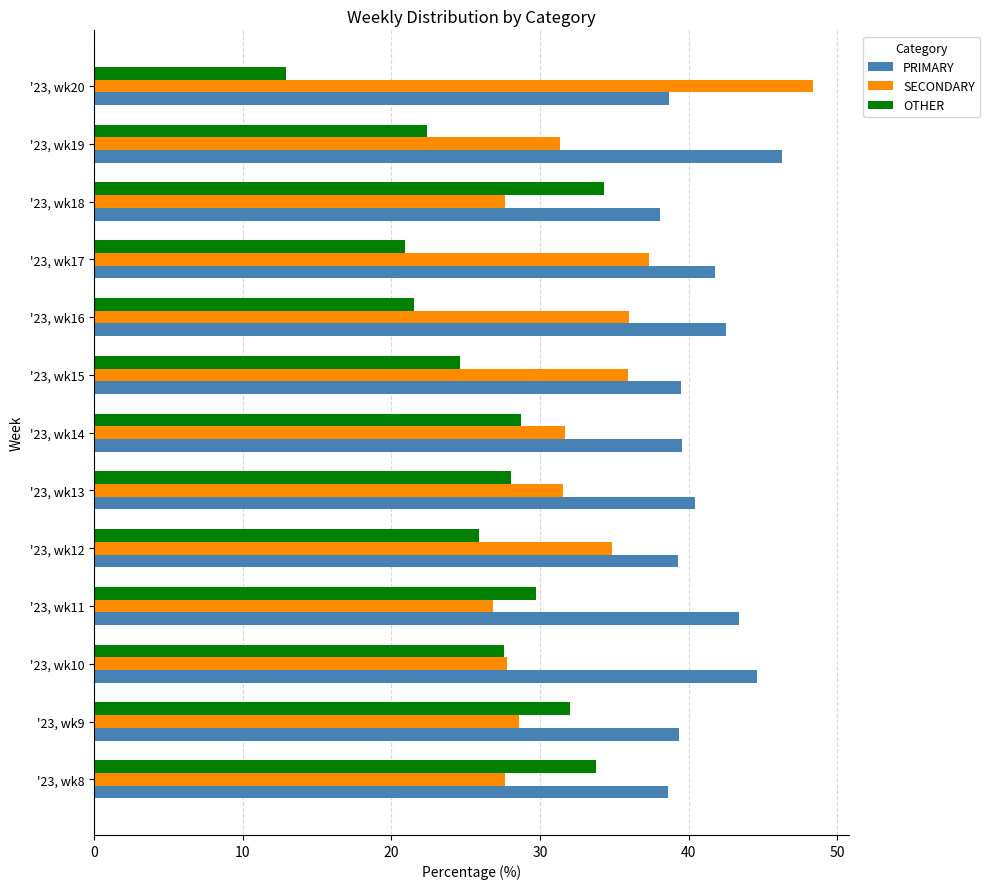

What value does the OTHER series have at '23, wk9?

32.0